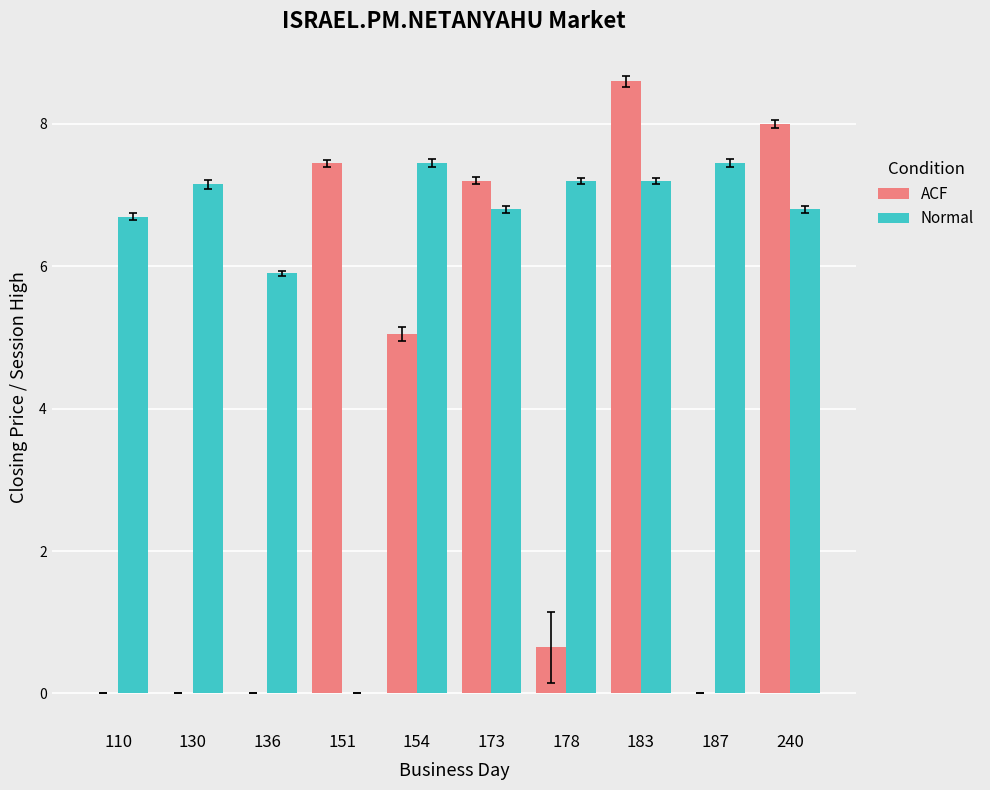

Where is Normal nearest to the value 3?

136